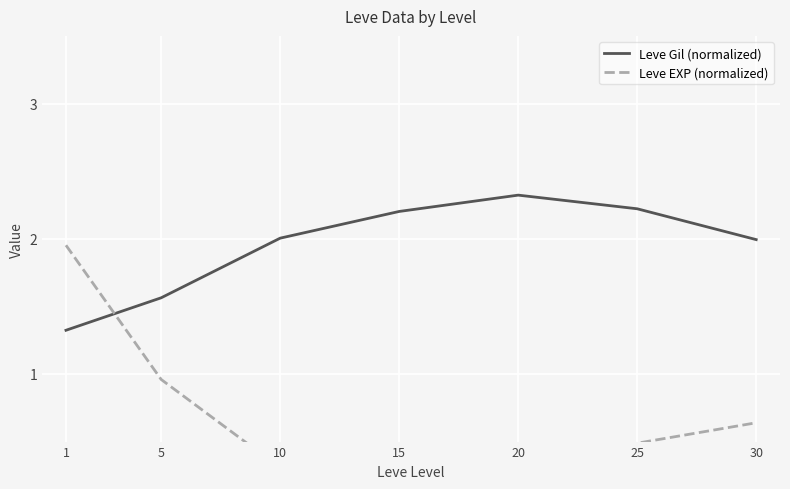

What are all the series names shown in the legend?

Leve Gil (normalized), Leve EXP (normalized)